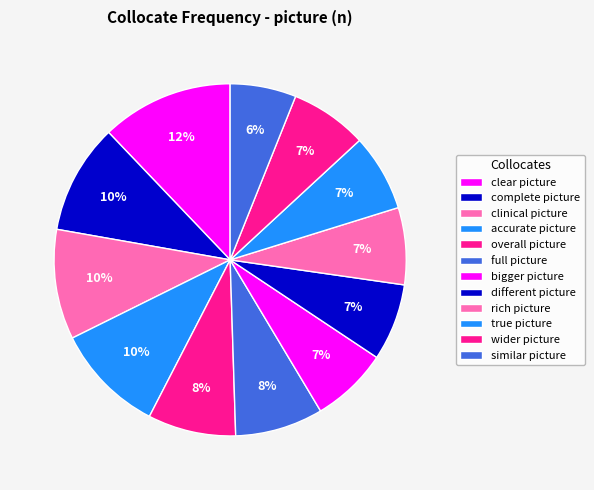

How many slices are in this pie chart?

12